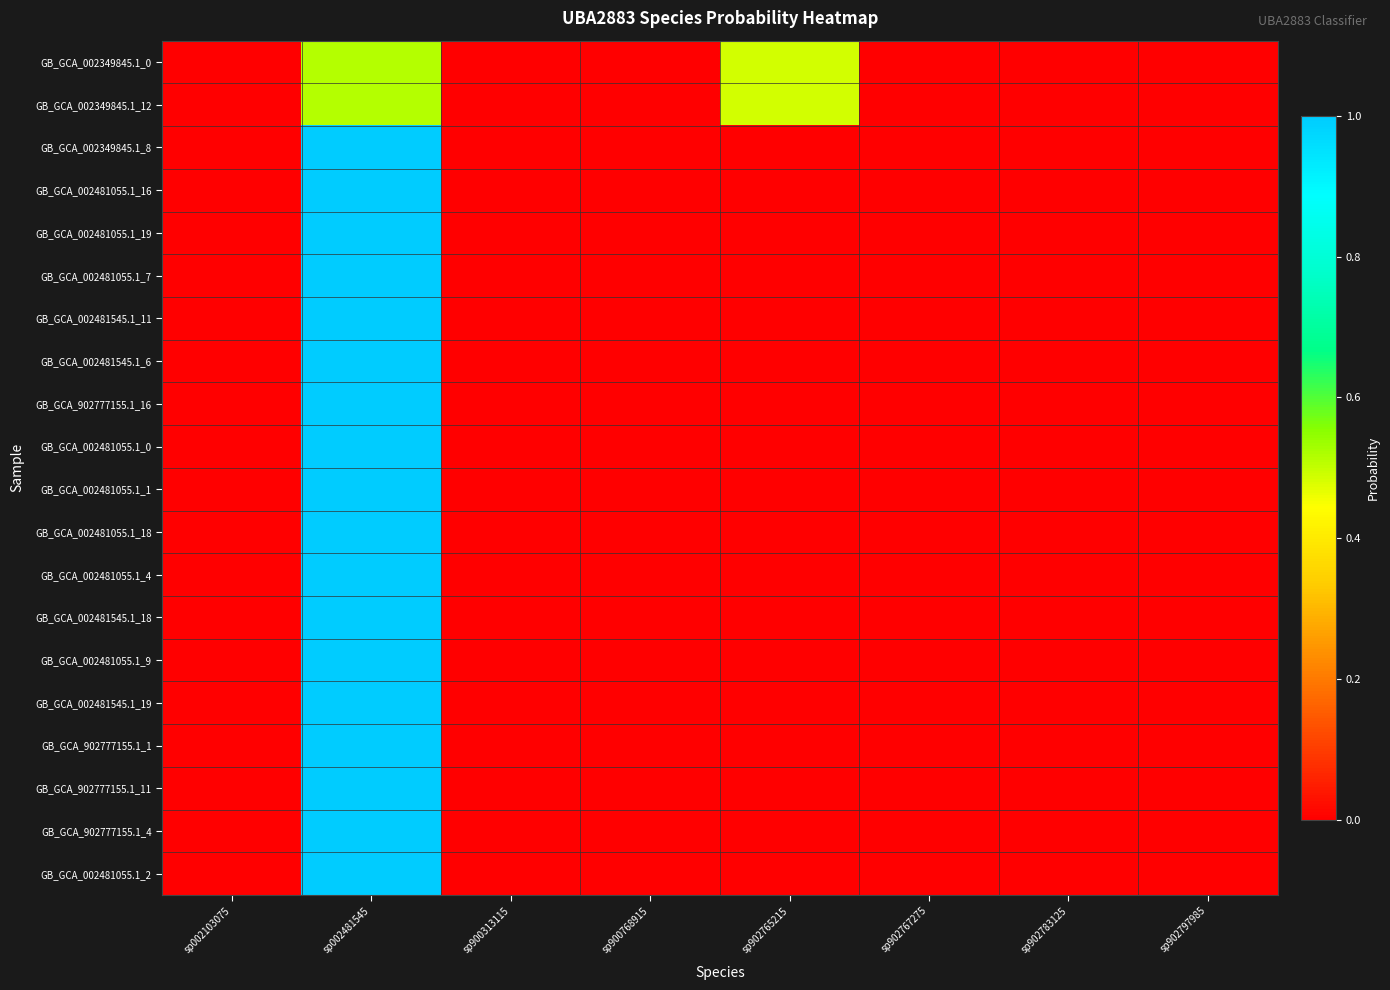

What is the spread (max minus min) of values at sp002481545?

0.5